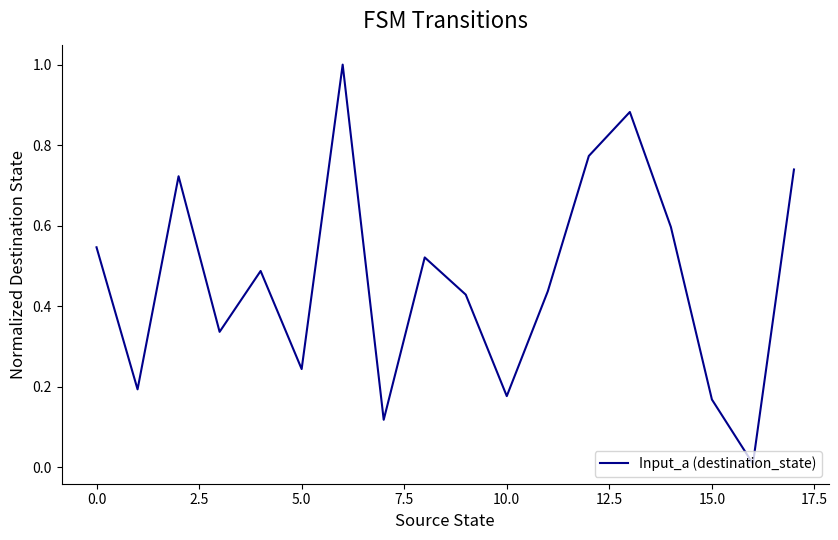

What is the sum of all values?

8.4